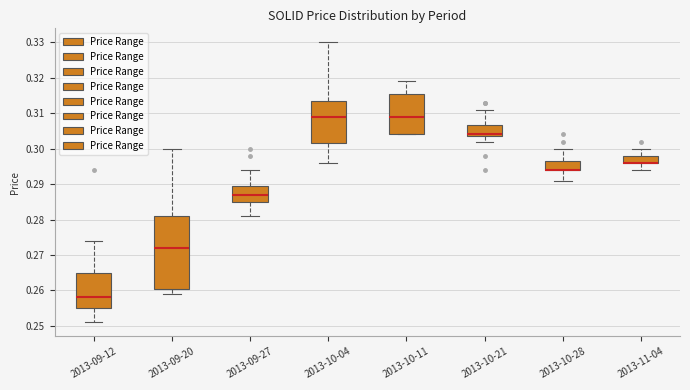

Reading left to right, read every box against the y-axis: the position of its median line, the range the box covers, and the ends of its whiskers. The values are not printed on the chart, so give them approximately, as read against the axis.

2013-09-12: median 0.258, box 0.255 to 0.265, whiskers 0.251 to 0.274
2013-09-20: median 0.272, box 0.261 to 0.281, whiskers 0.259 to 0.300
2013-09-27: median 0.287, box 0.285 to 0.290, whiskers 0.281 to 0.294
2013-10-04: median 0.309, box 0.302 to 0.314, whiskers 0.296 to 0.330
2013-10-11: median 0.309, box 0.304 to 0.316, whiskers 0.304 to 0.319
2013-10-21: median 0.304 (just above the box's lower edge), box 0.304 to 0.307, whiskers 0.302 to 0.311
2013-10-28: median 0.294 (drawn on the box's lower edge), box 0.294 to 0.297, whiskers 0.291 to 0.300
2013-11-04: median 0.296 (drawn on the box's lower edge), box 0.296 to 0.298, whiskers 0.294 to 0.300